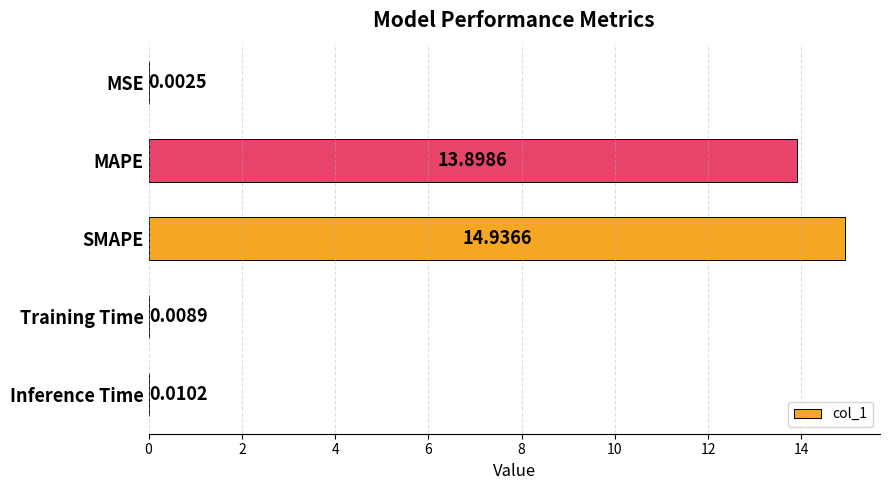

Which has a higher value, SMAPE or MAPE?

SMAPE